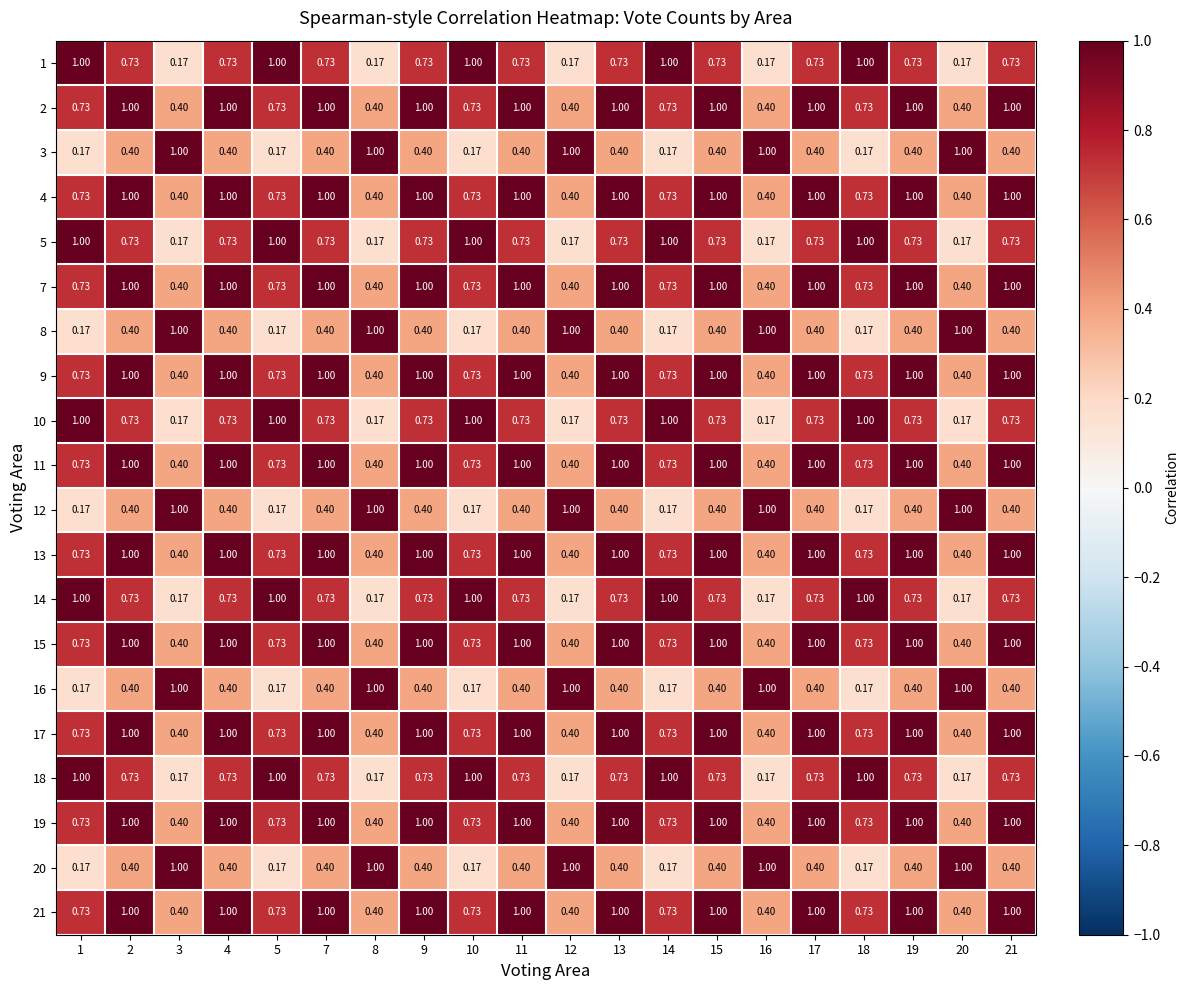

Is the value of 11 at 10 greater than the value of 21 at 16?

Yes